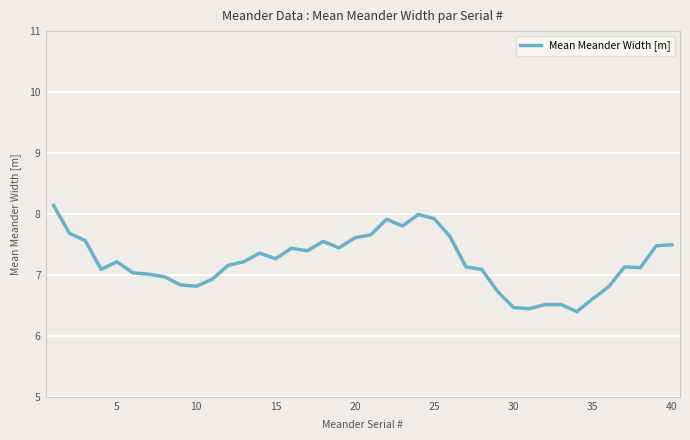

What is the maximum value shown in the chart?

8.1